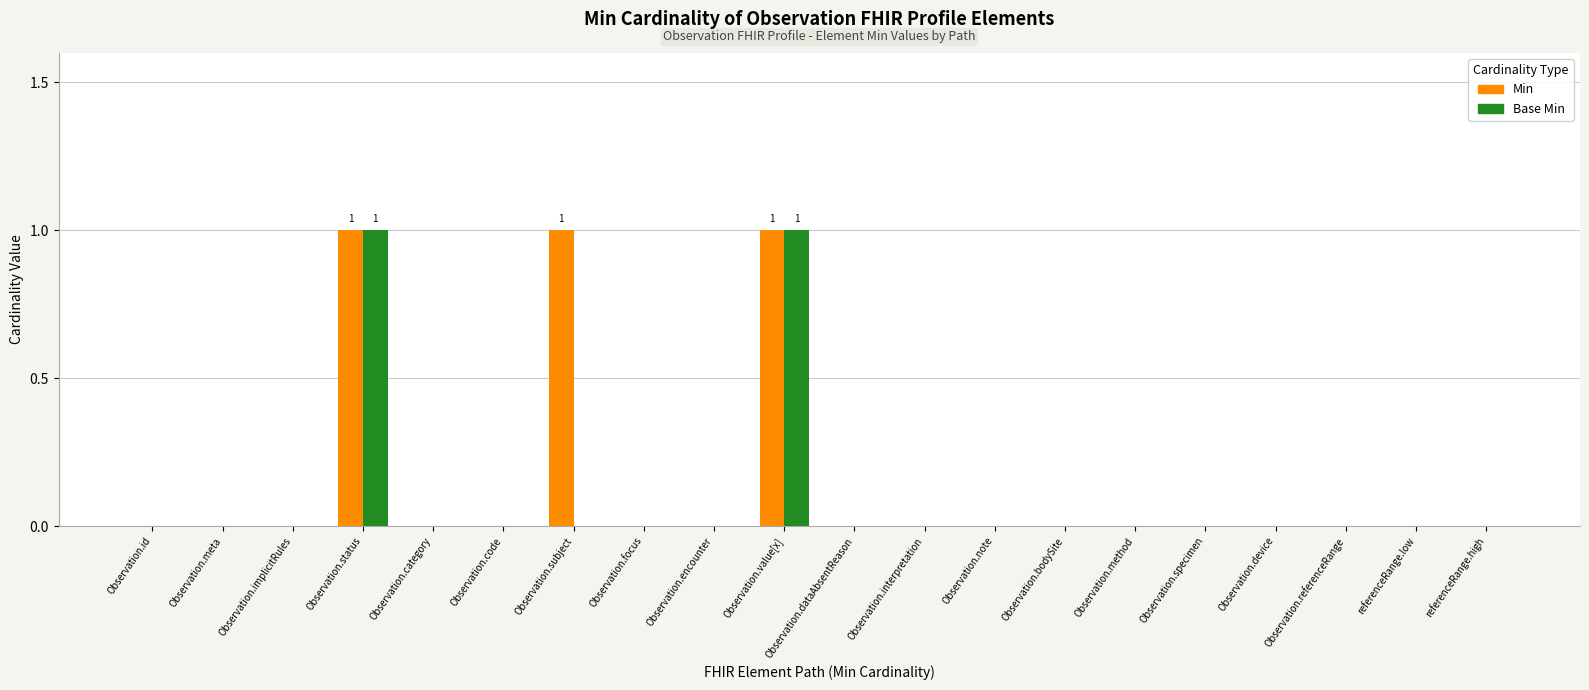

True or false: Base Min has a value of 0 at Observation.interpretation.

True